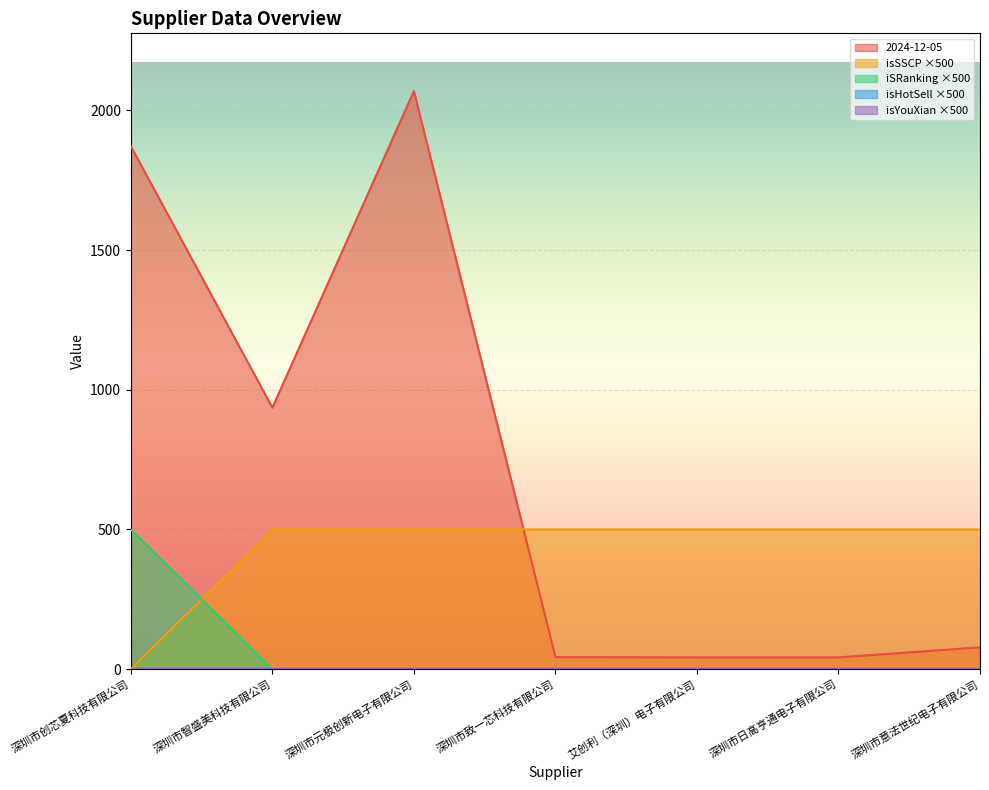

What is the greatest value displayed?

2069